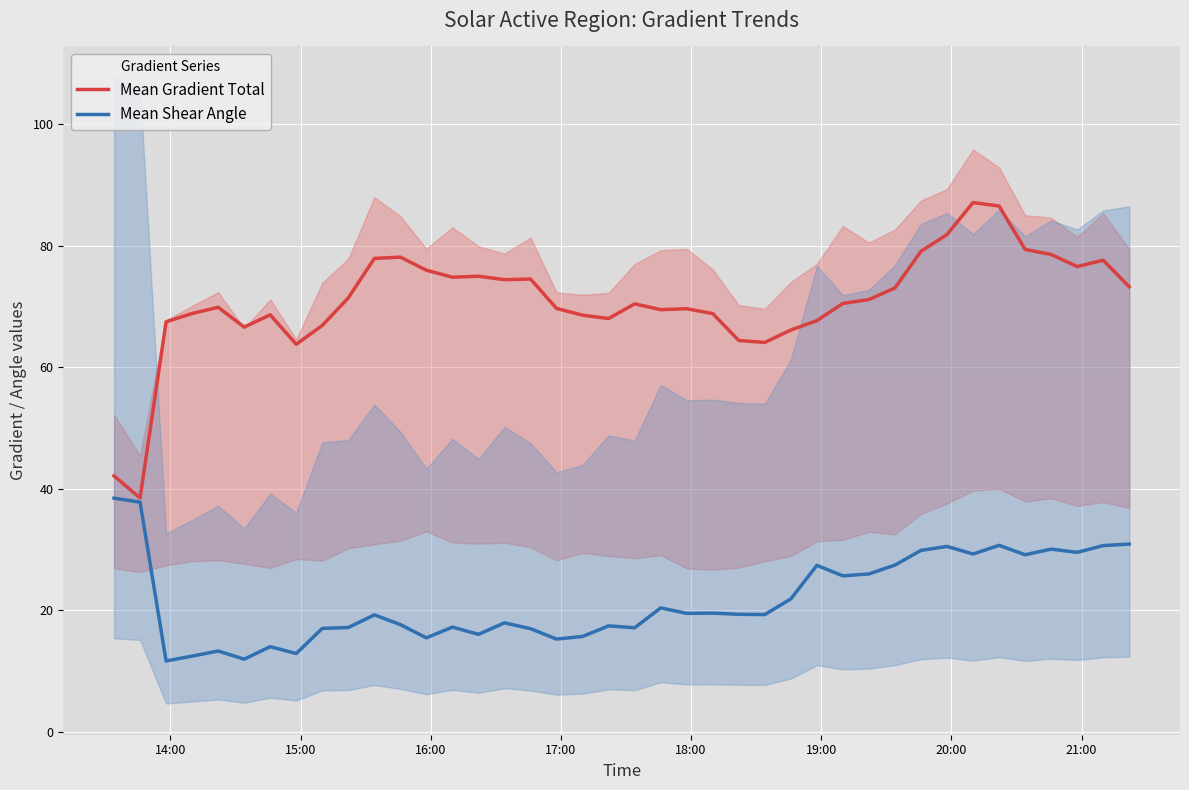

What is the value of the Mean Shear Angle point at the 18th from the left?

15.2